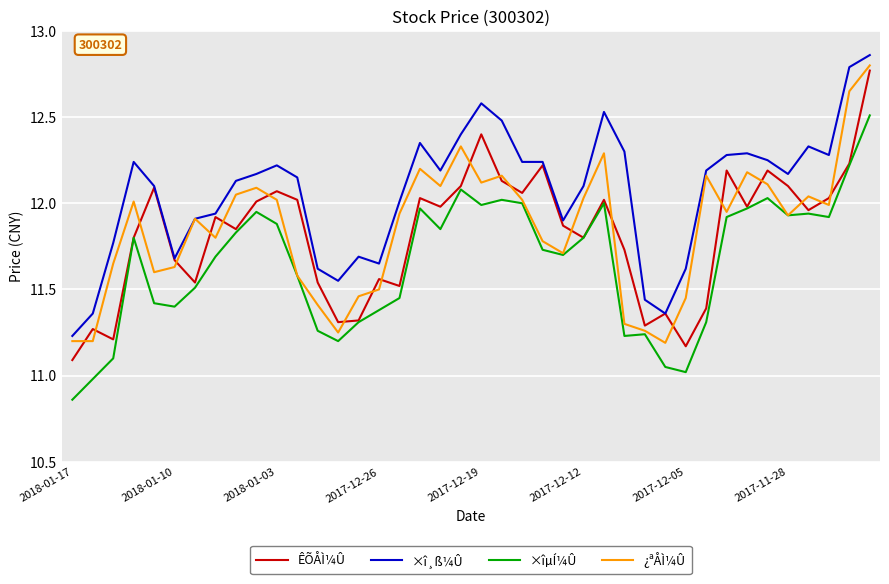

Which series has the largest total across all categories?

×î¸ß¼Û